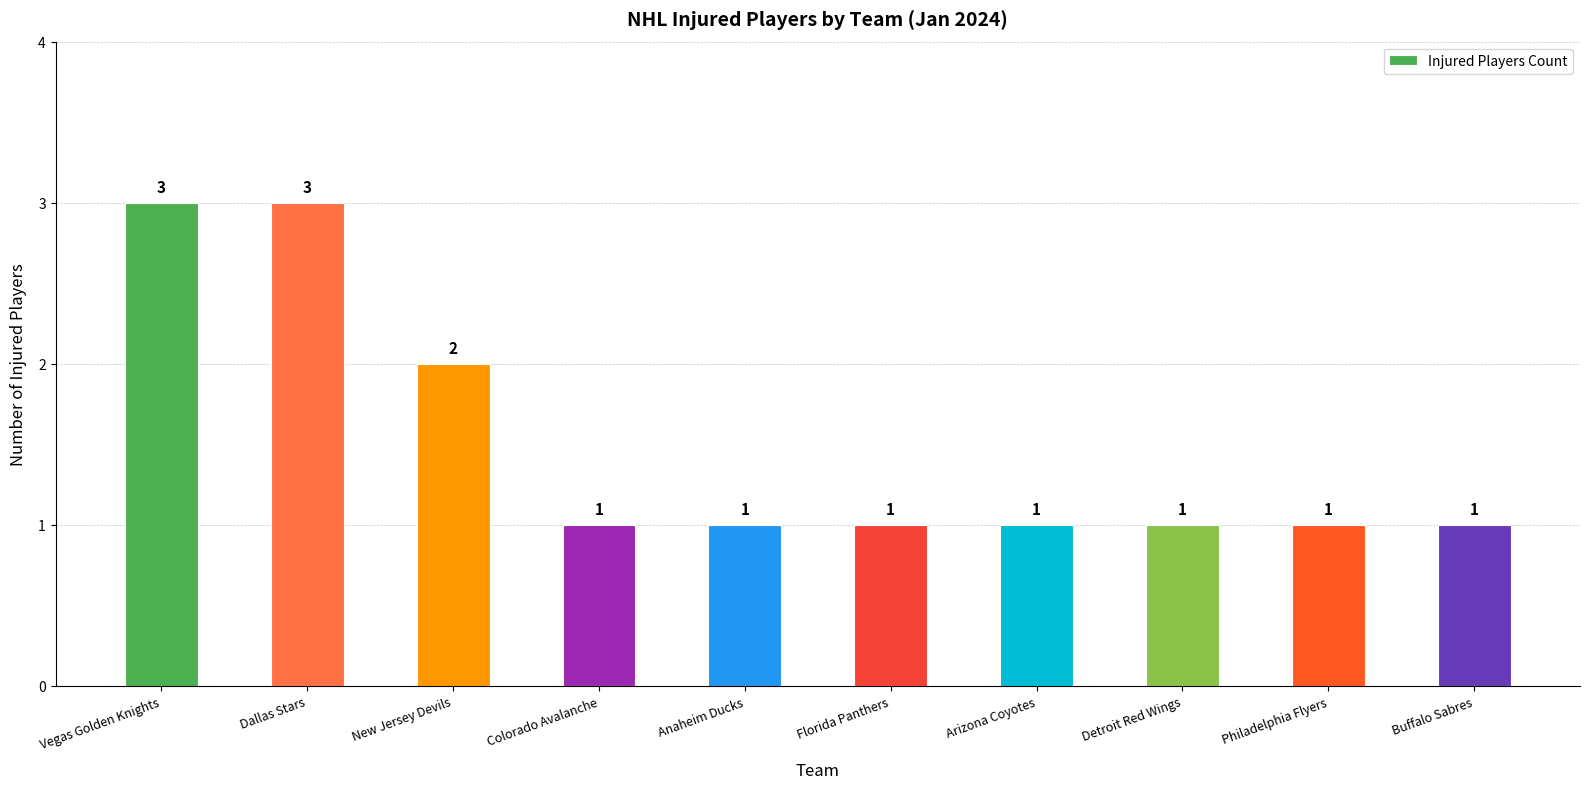

Reading right to left, extract all data points from this chart.

1	1	1	1	1	1	1	2	3	3